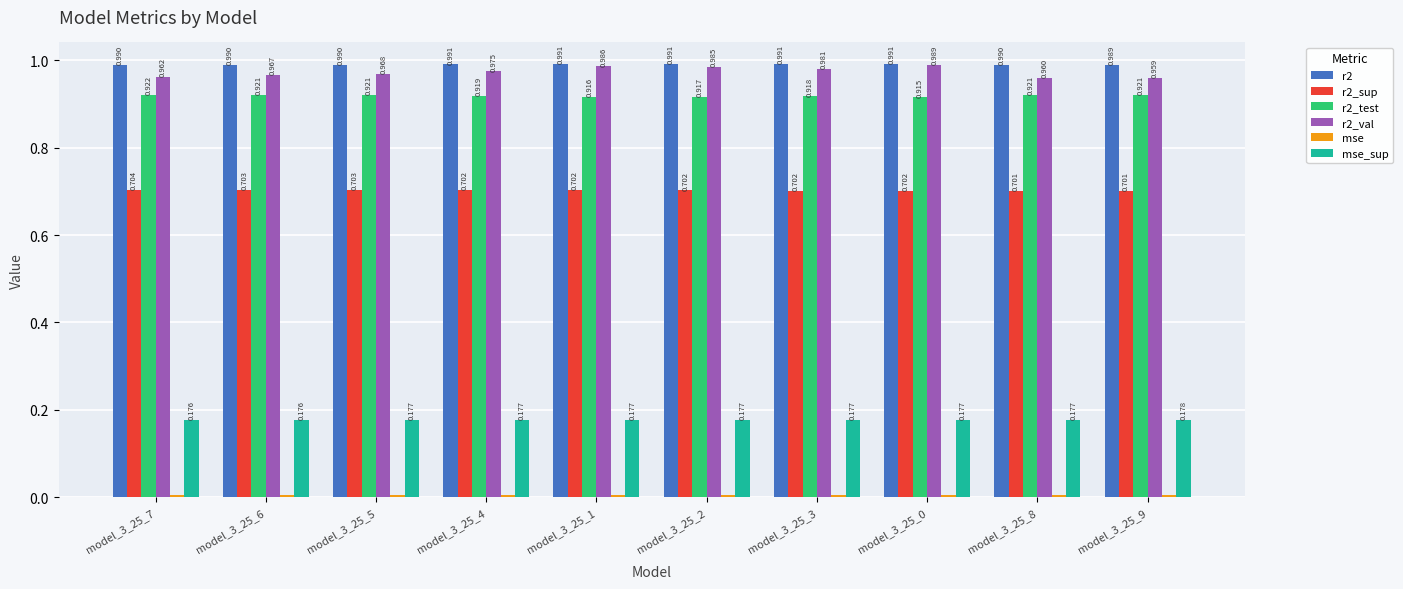

What is the average value of the r2_sup series?

0.7